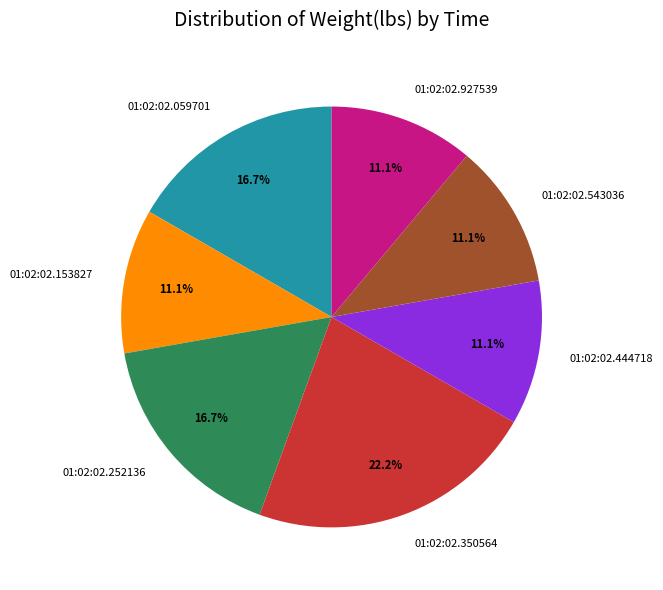

Is the sum of 01:02:02.153827 and 01:02:02.350564 greater than half?

No